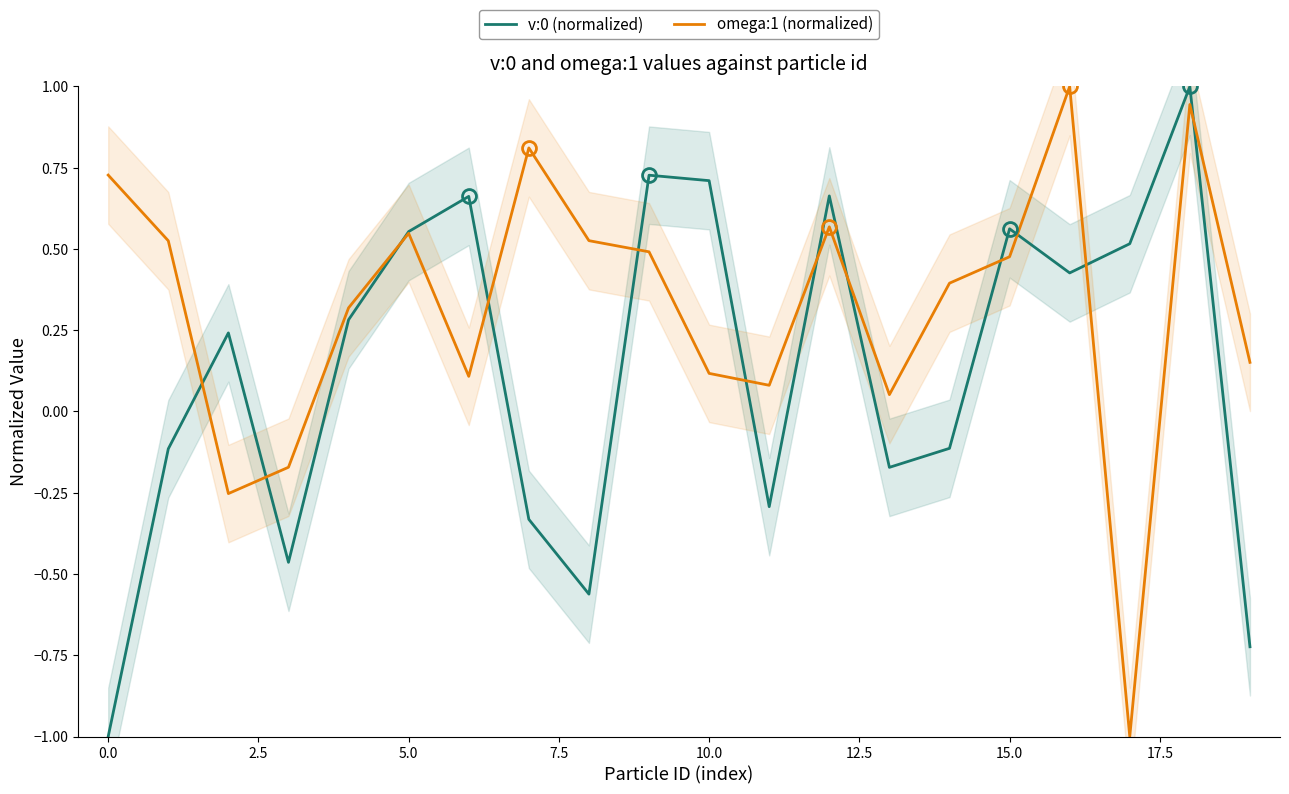

The value of omega:1 (normalized) at 10.0 is 0.7. True or false?

False